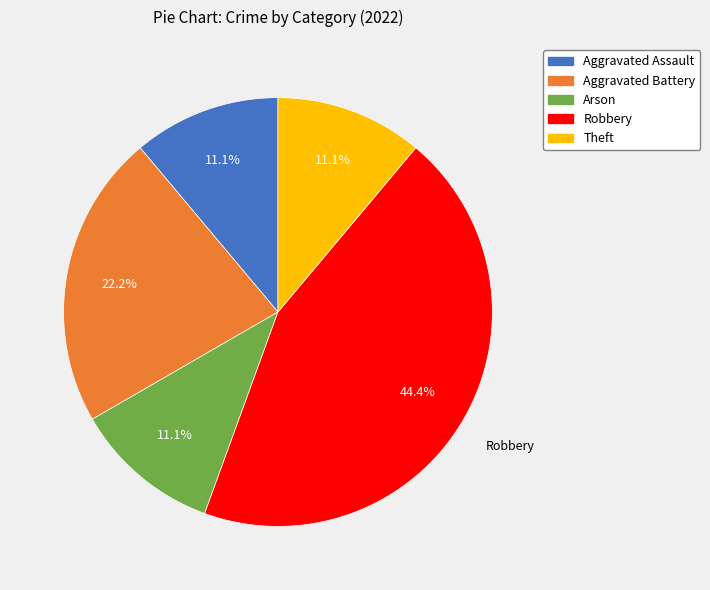

Which slice is the largest?

Robbery